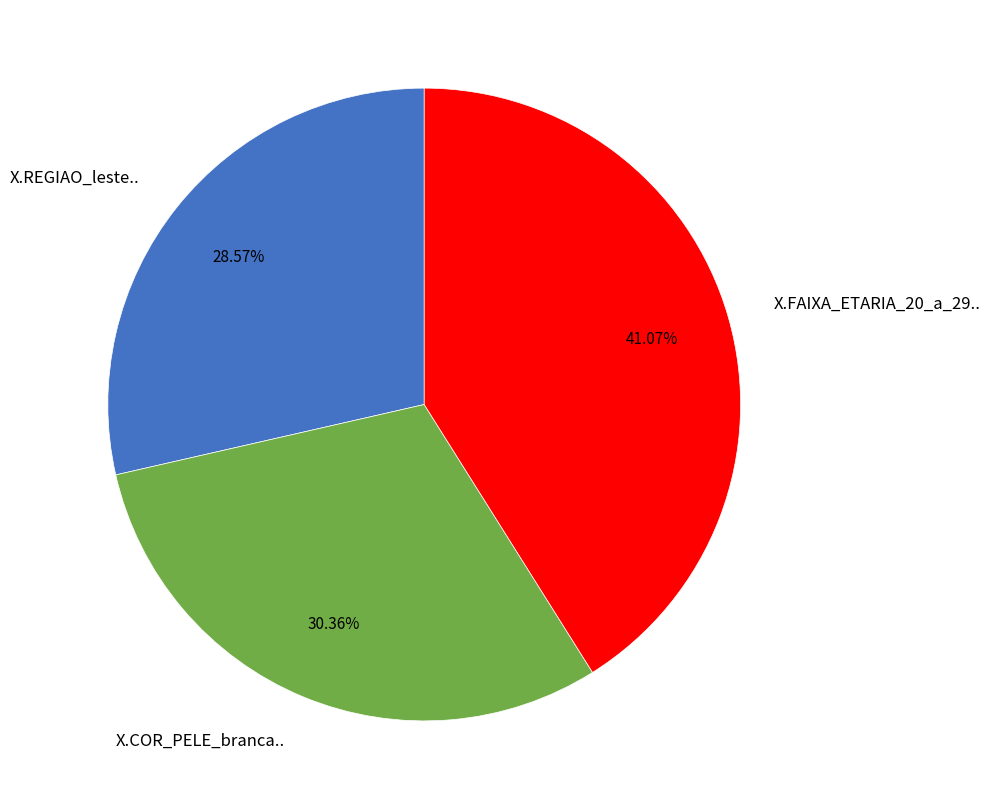

Approximately how many times larger is the value at X.REGIAO_leste.. compared to X.FAIXA_ETARIA_20_a_29..?

0.7